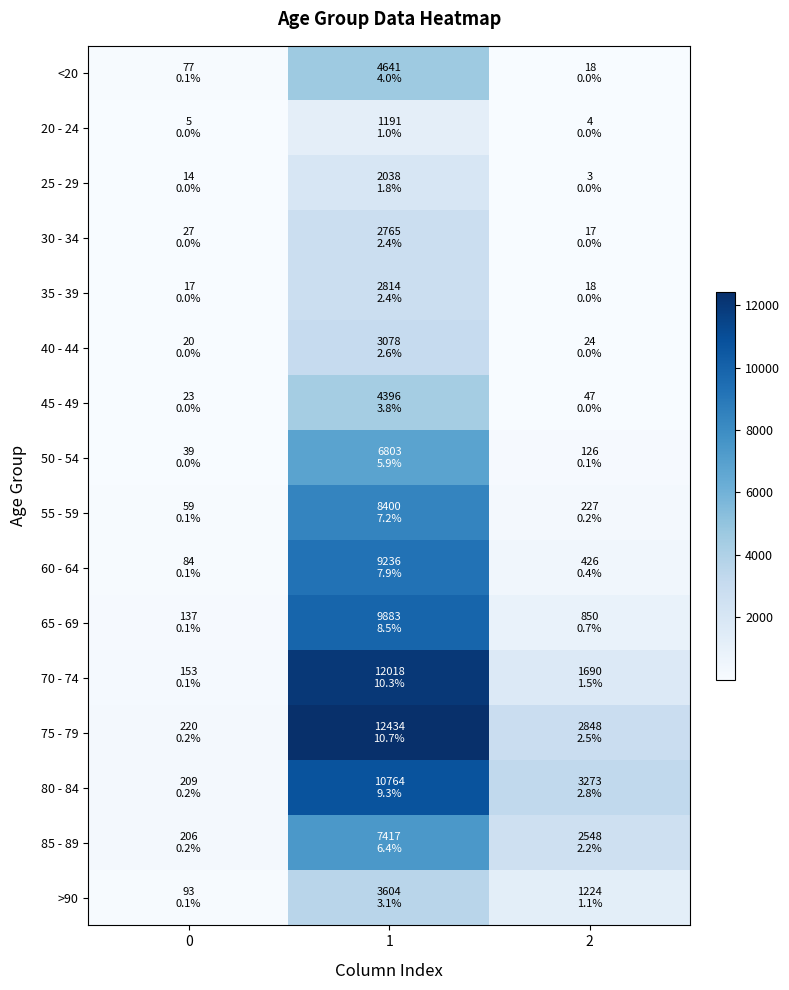

Which series has the widest spread of values?

75 - 79